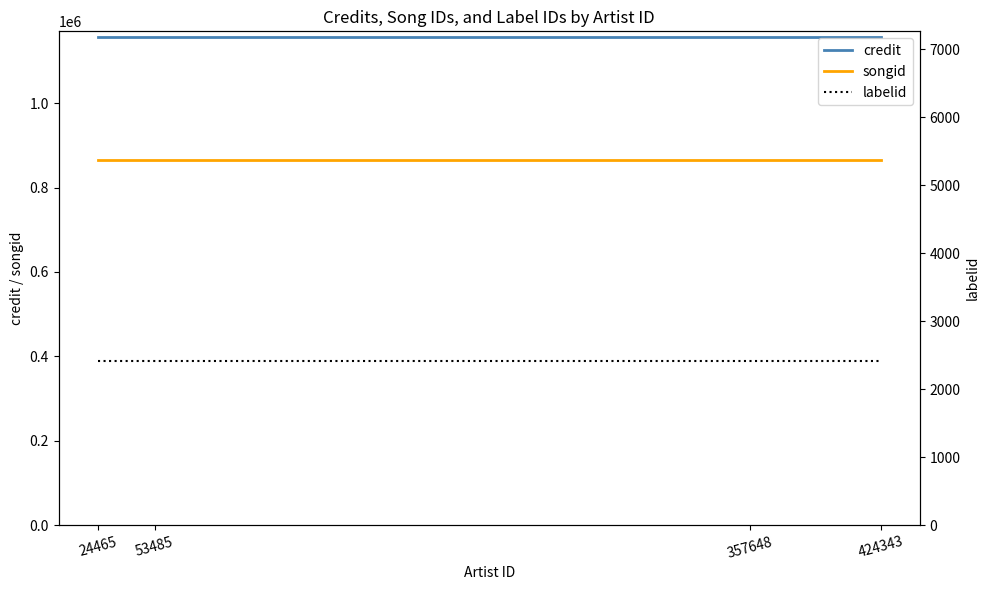

How many distinct data groups are displayed?

3